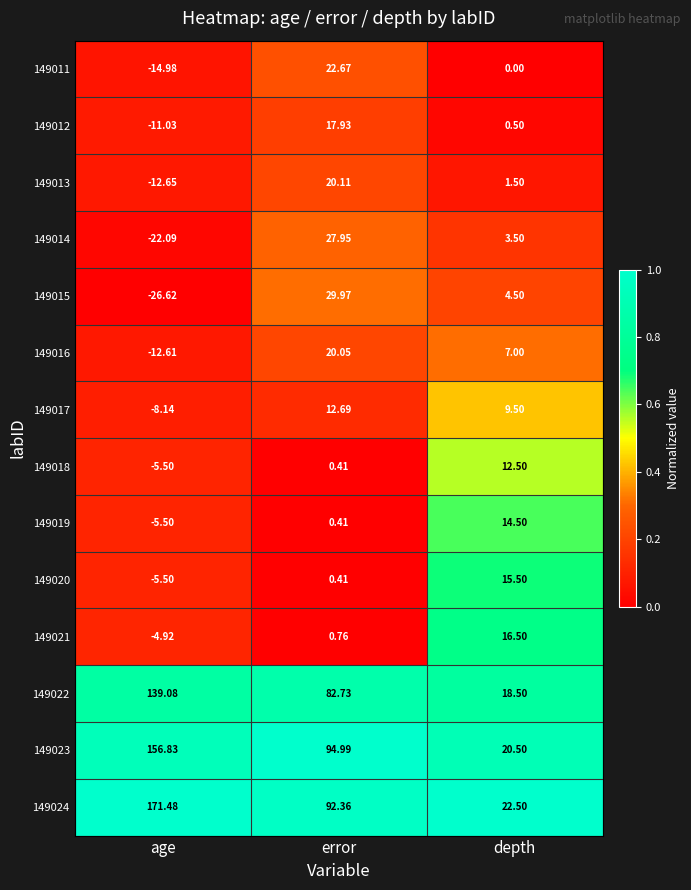

Rank the categories by 149011 value from highest to lowest.

error, depth, age